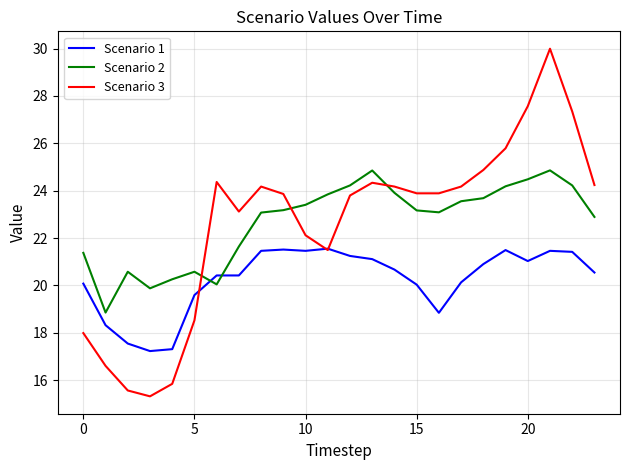

What is the minimum value for Scenario 2?

18.9